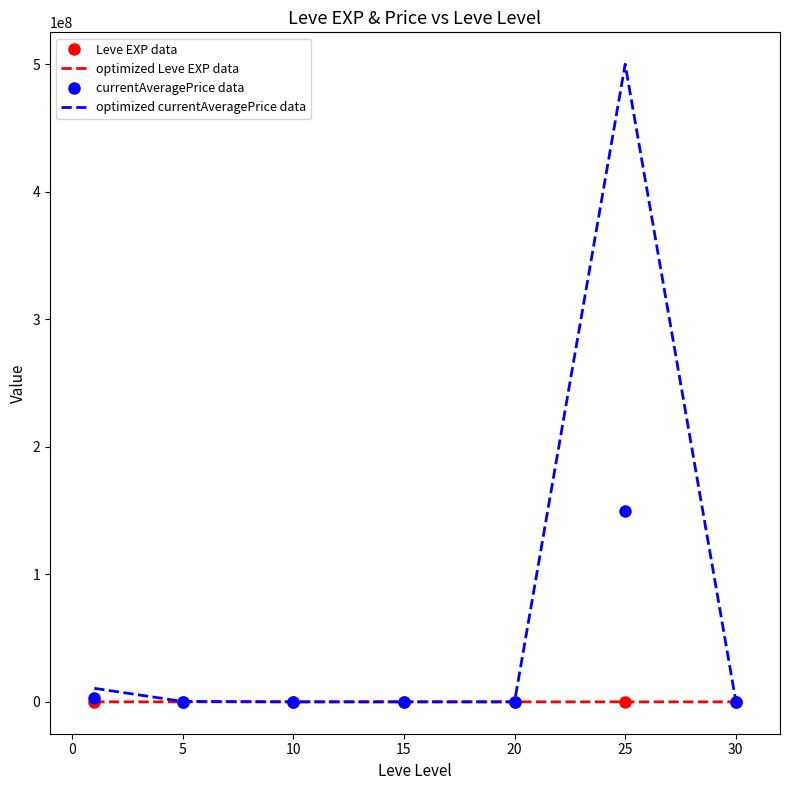

Which series has the largest range (max minus min)?

optimized currentAveragePrice data